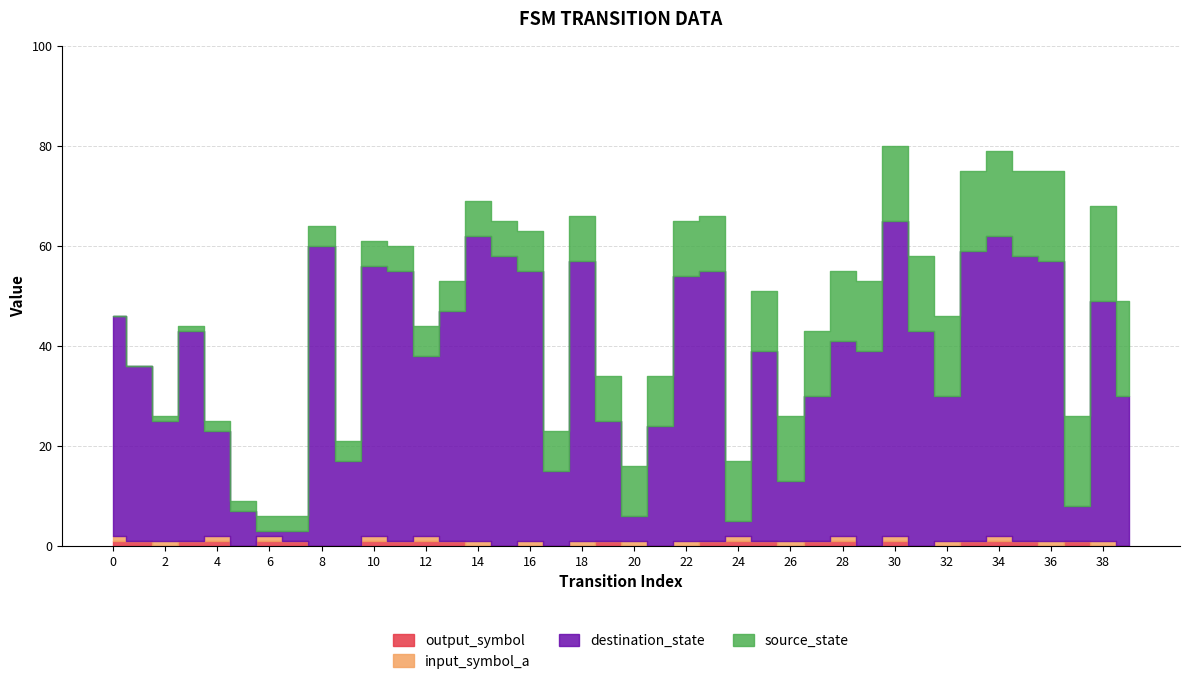

What is the highest value of the output_symbol series?

1